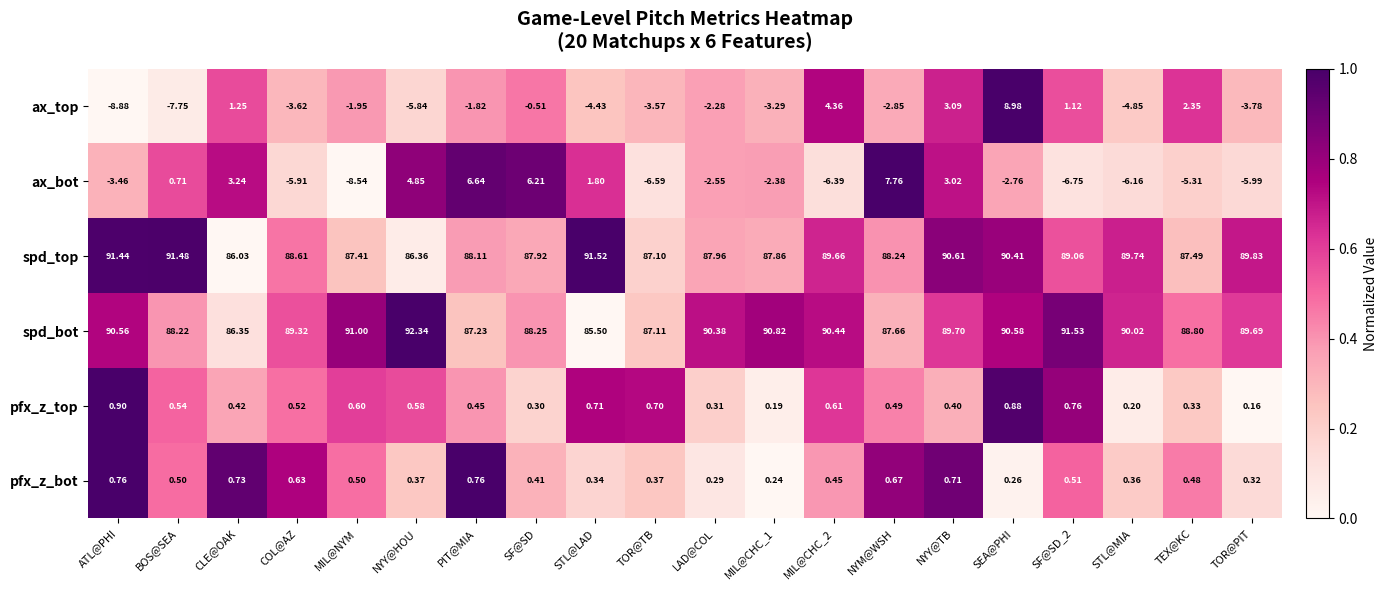

At which label does ax_bot reach its peak?

NYM@WSH